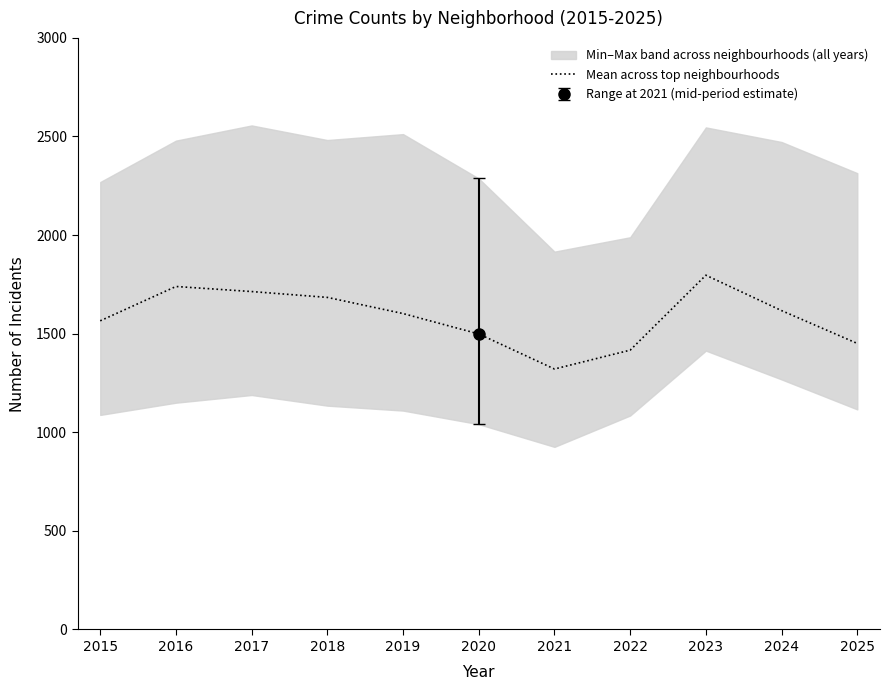

Which label corresponds to the largest value in the chart?

2023